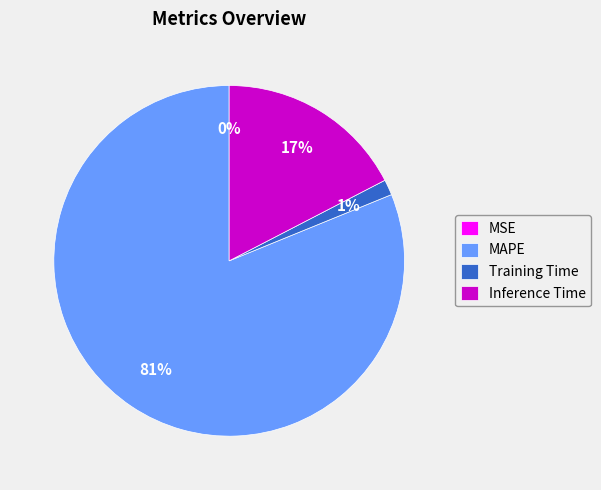

To the nearest percent, what is the average slice percentage?

25%